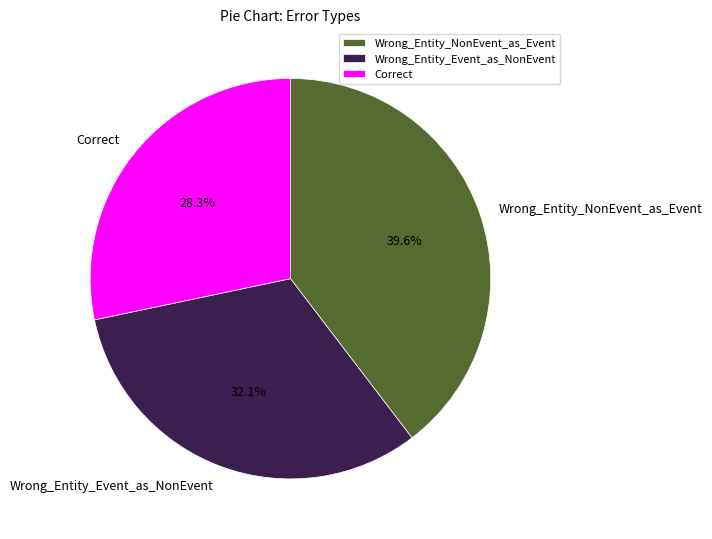

What percentage do Wrong_Entity_NonEvent_as_Event and Wrong_Entity_Event_as_NonEvent together represent?

71.7%